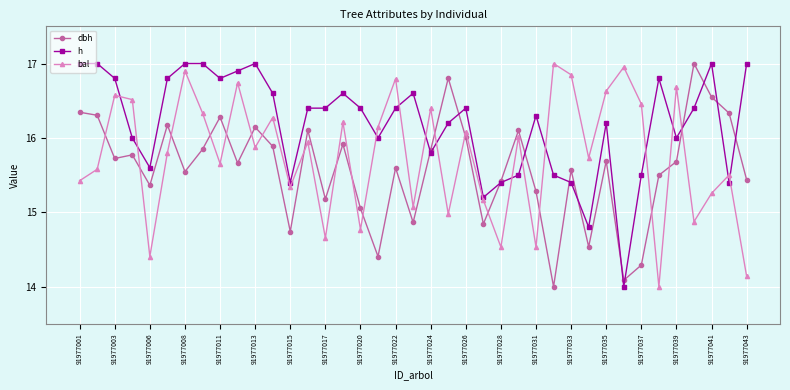

Which series has the largest total across all categories?

h